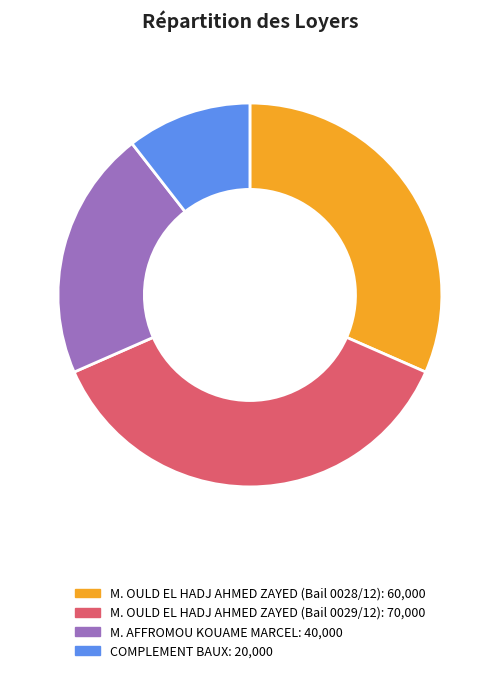

Count the number of slices in the pie.

4